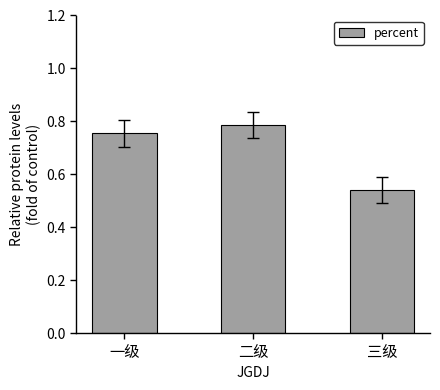

List the labels in order of value, smallest first.

三级, 一级, 二级